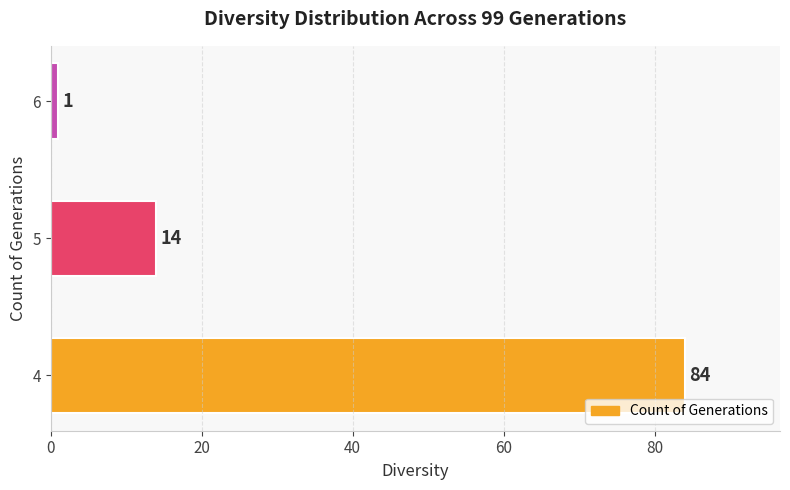

At which label is the value closest to 42?

5